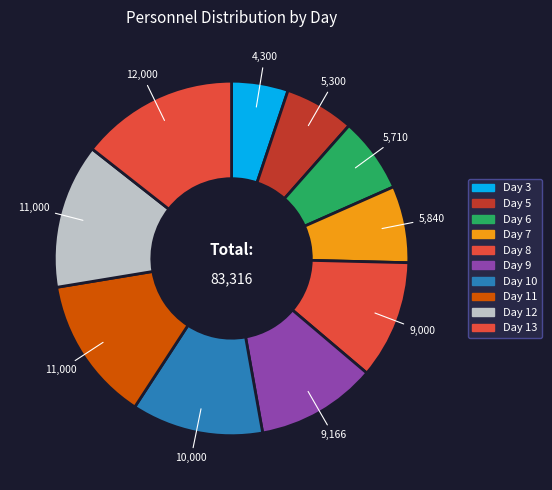

How many slices are in this pie chart?

10